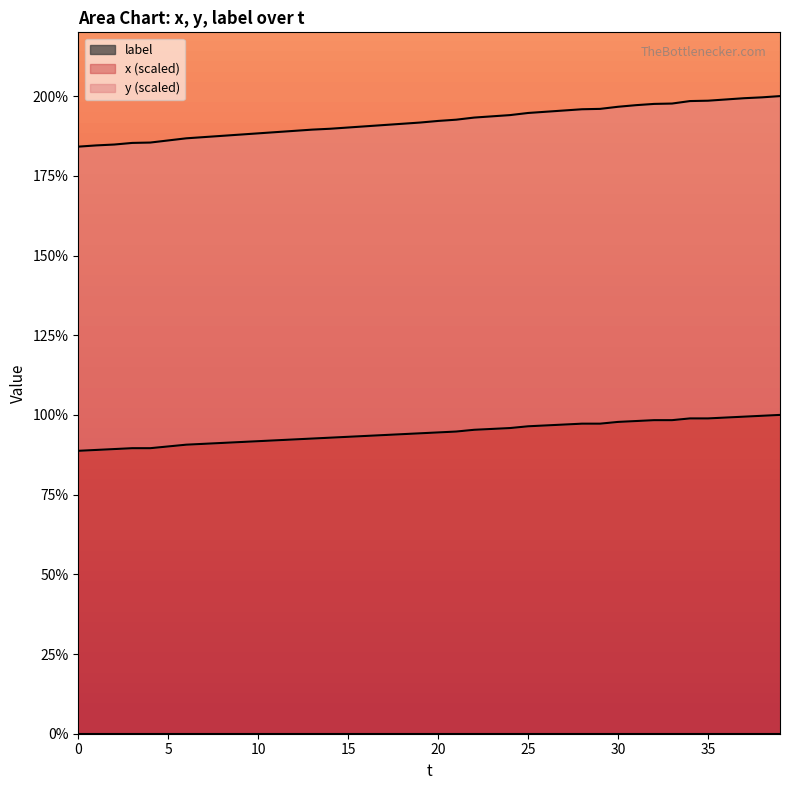

How many lines are shown in the chart?

3